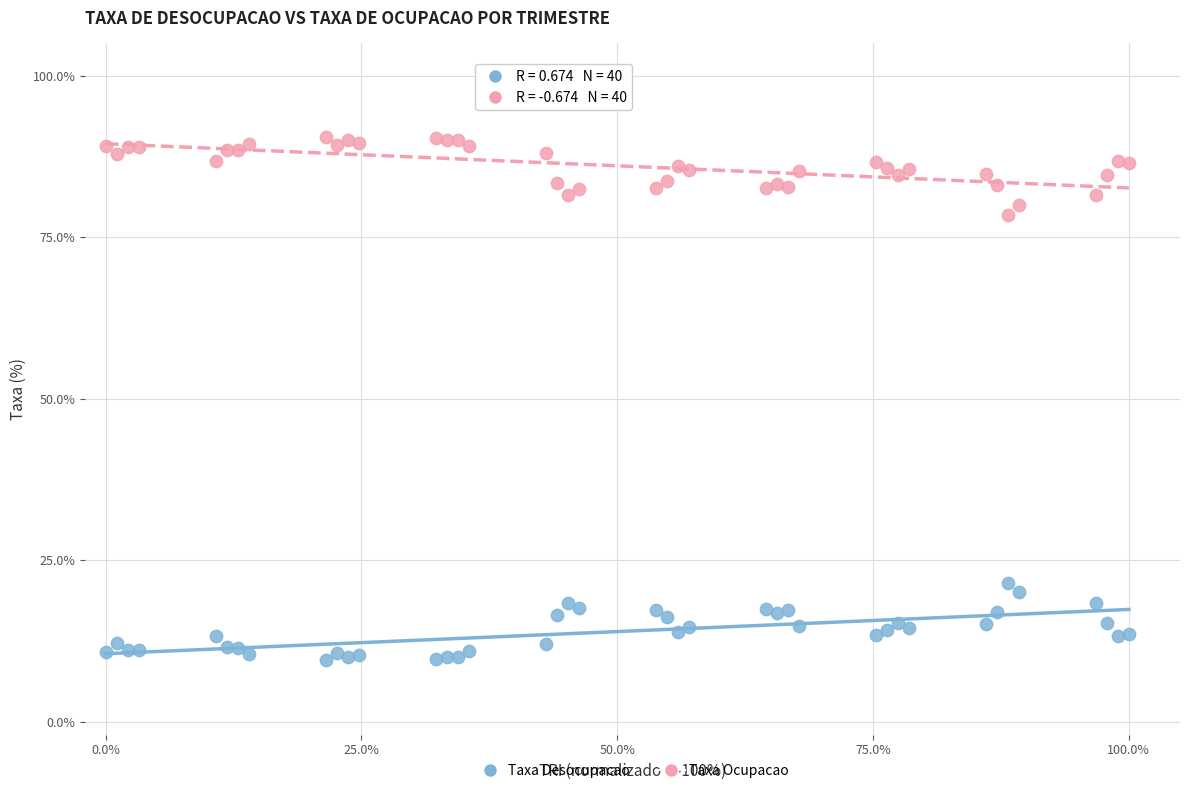

What are all the series names shown in the legend?

Taxa Desocupacao, Taxa Ocupacao